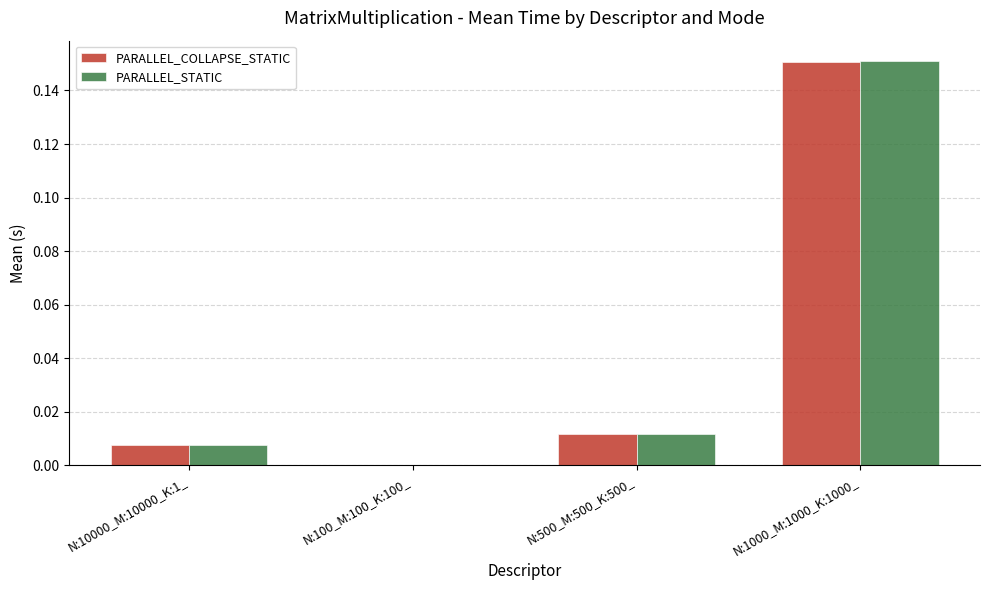

Which series changed the most between N:10000_M:10000_K:1_ and N:1000_M:1000_K:1000_?

PARALLEL_STATIC